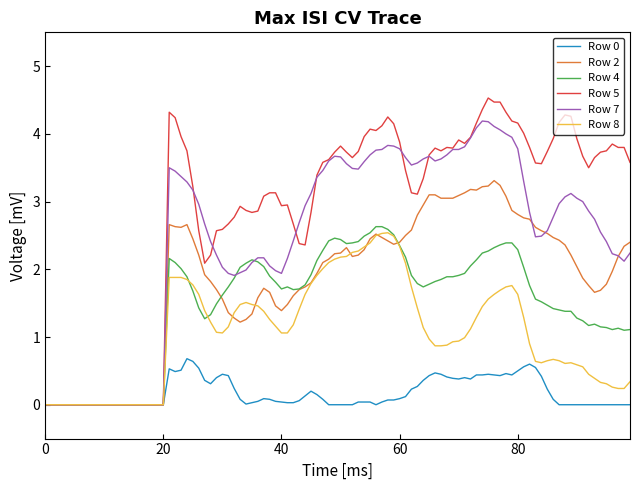

What is the average value of the Row 0 series?

0.2